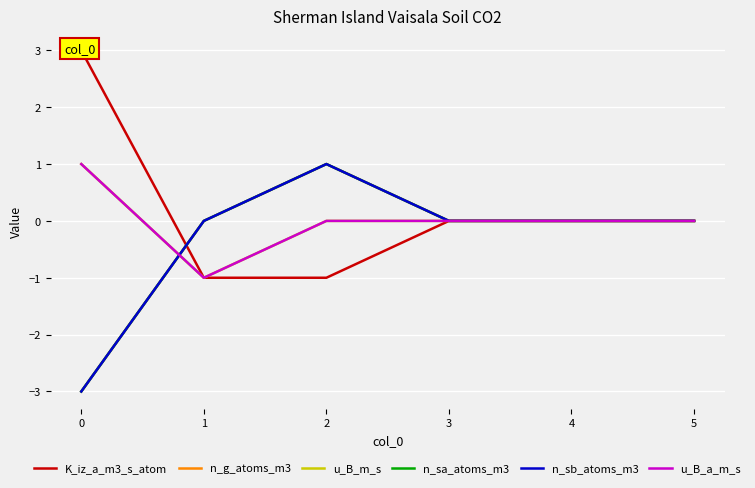

In u_B_m_s, how many points are lower than both neighbors (excluding endpoints)?

1